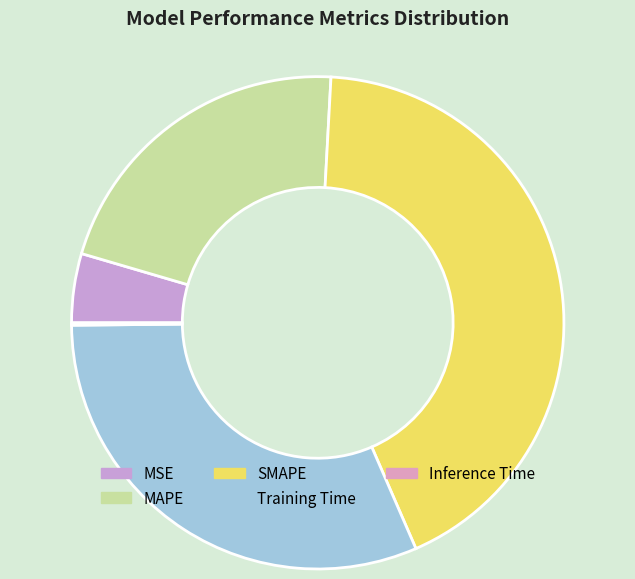

What is the total percentage of Training Time and MAPE?

52.7%